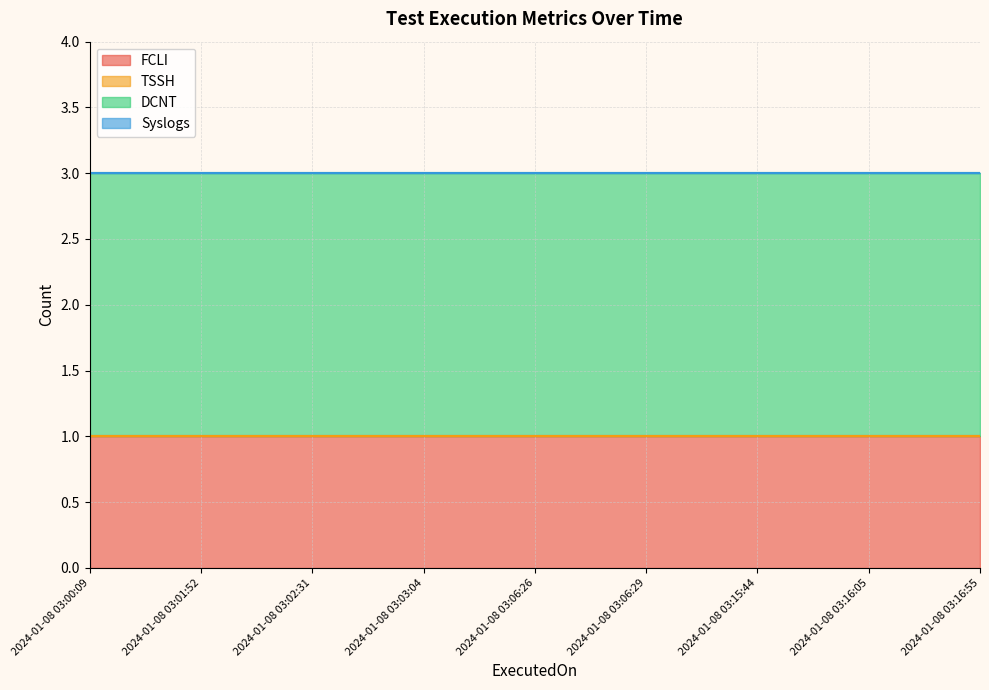

Rank the series by their maximum value, from highest to lowest.

DCNT, FCLI, TSSH, Syslogs